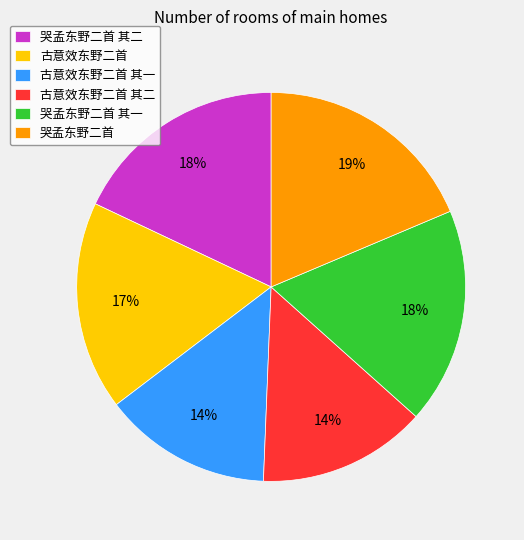

To the nearest percent, what percentage of the pie is 古意效东野二首?

17%